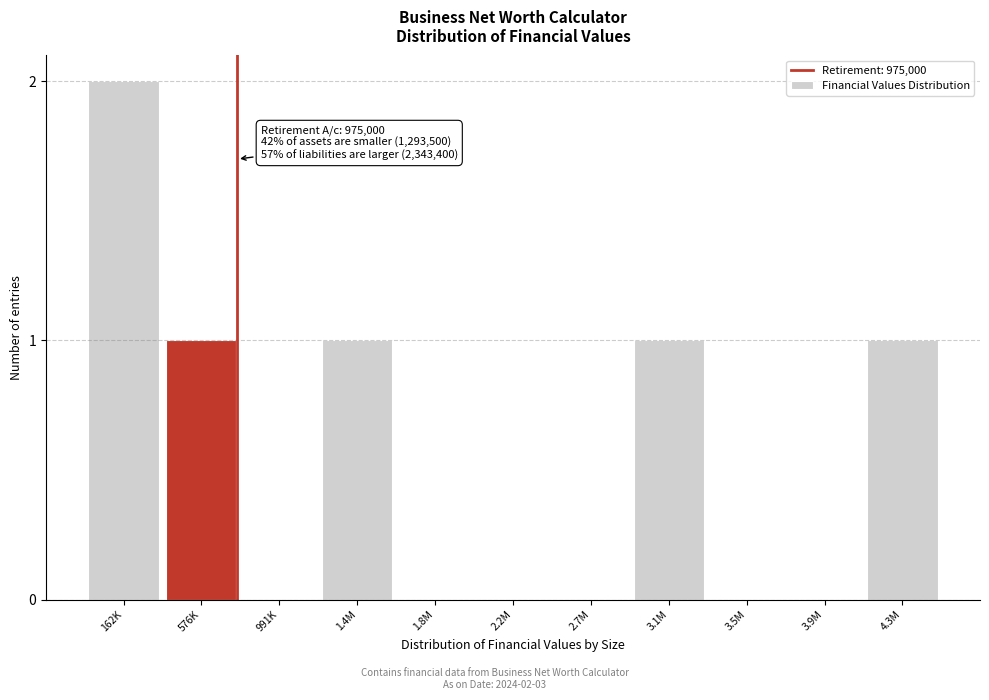

Reading right to left, transcribe all the data shown in this chart.

4.3M=1	3.9M=0	3.5M=0	3.1M=1	2.7M=0	2.2M=0	1.8M=0	1.4M=1	991K=0	576K=1	162K=2